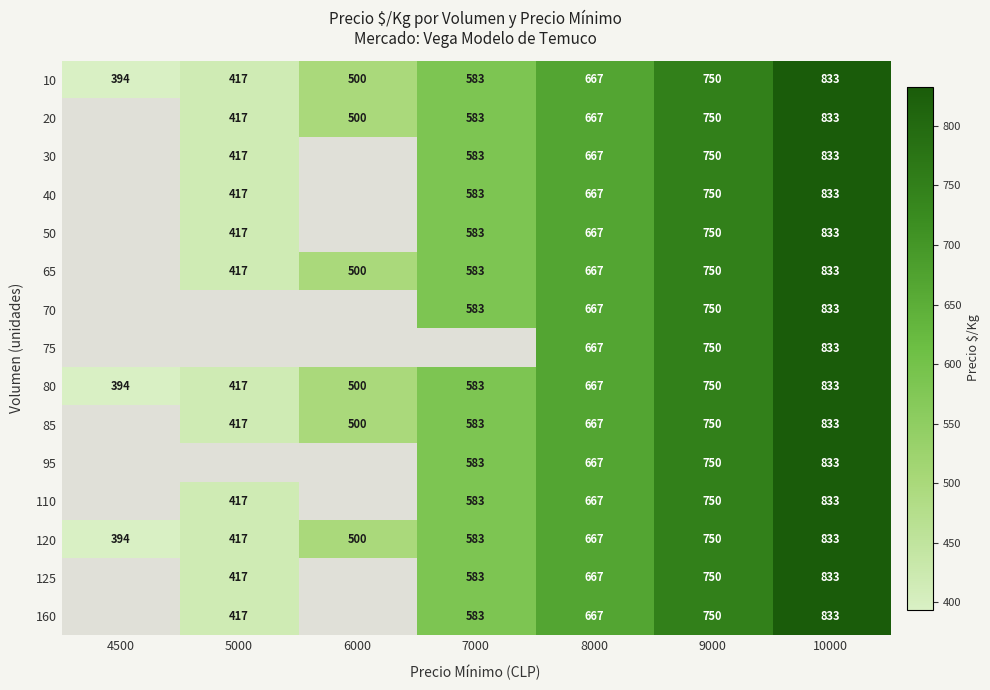

What is the average value of the 10 series?

592